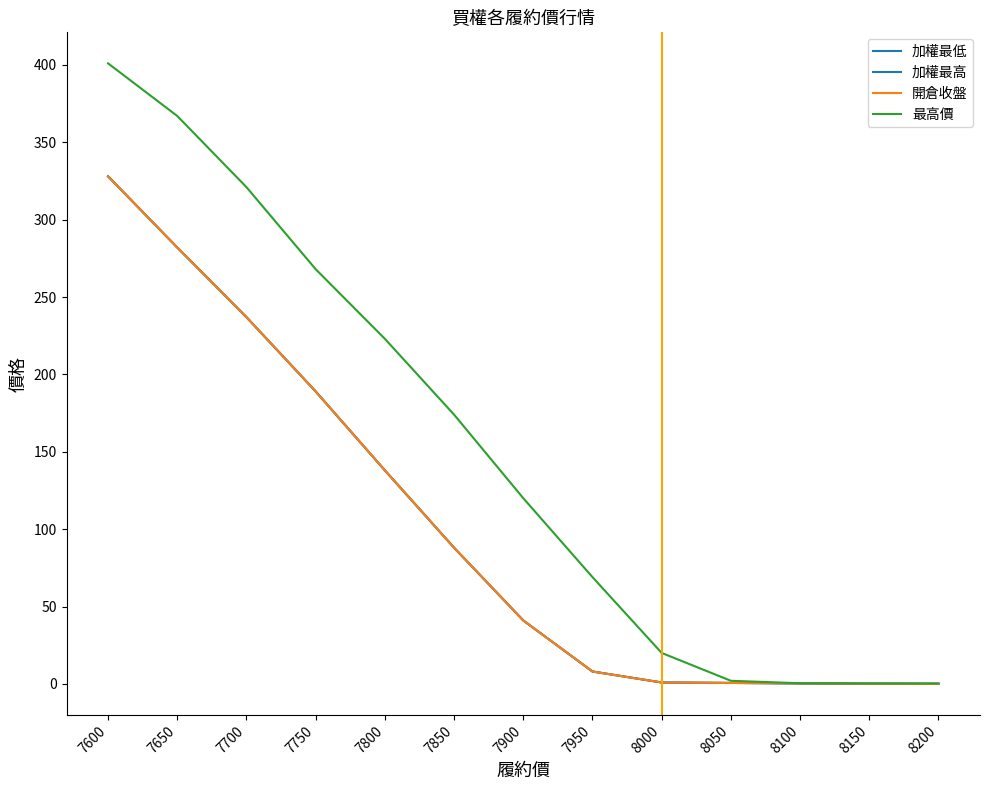

Reading left to right, transcribe all the data shown in this chart.

加權最低: 7600=328.0	7650=282.0	7700=237.0	7750=189.0	7800=138.0	7850=88.0	7900=41.0	7950=8.0	8000=0.9	8050=0.6	8100=0.3	8150=0.1	8200=0.0
加權最高: 7600=328.0	7650=282.0	7700=237.0	7750=189.0	7800=138.0	7850=88.0	7900=41.0	7950=8.0	8000=0.9	8050=0.6	8100=0.3	8150=0.1	8200=0.0
開倉收盤: 7600=328.0	7650=282.0	7700=237.0	7750=189.0	7800=138.0	7850=88.0	7900=41.0	7950=8.0	8000=0.9	8050=0.6	8100=0.3	8150=0.1	8200=0.0
最高價: 7600=401.0	7650=367.0	7700=321.0	7750=268.0	7800=223.0	7850=174.0	7900=120.0	7950=69.0	8000=20.0	8050=2.0	8100=0.4	8150=0.3	8200=0.3